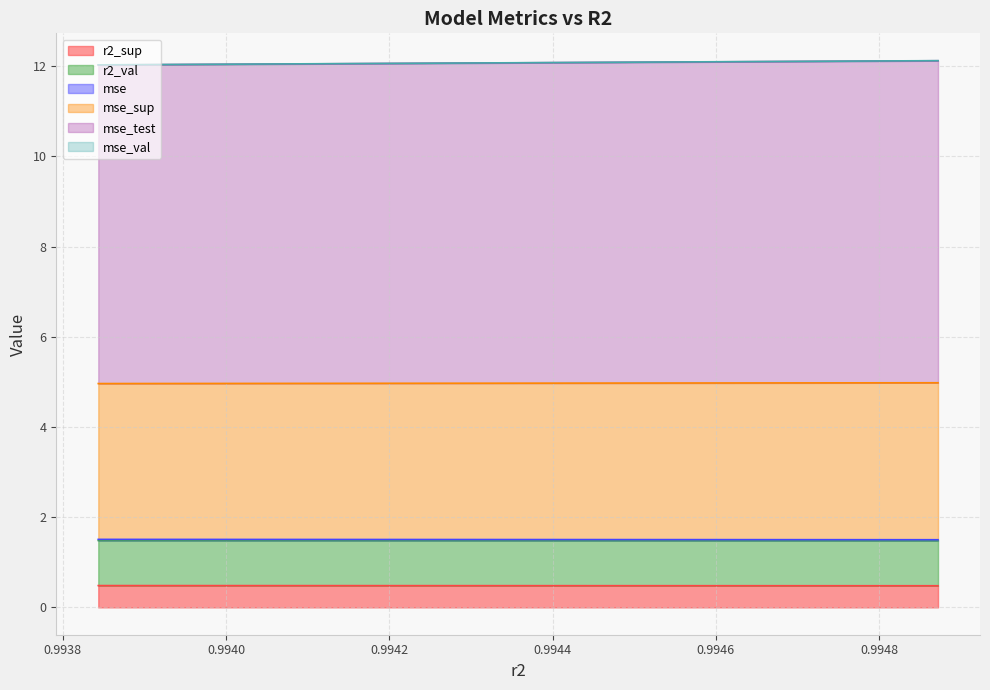

True or false: r2_val and mse intersect in this chart.

False